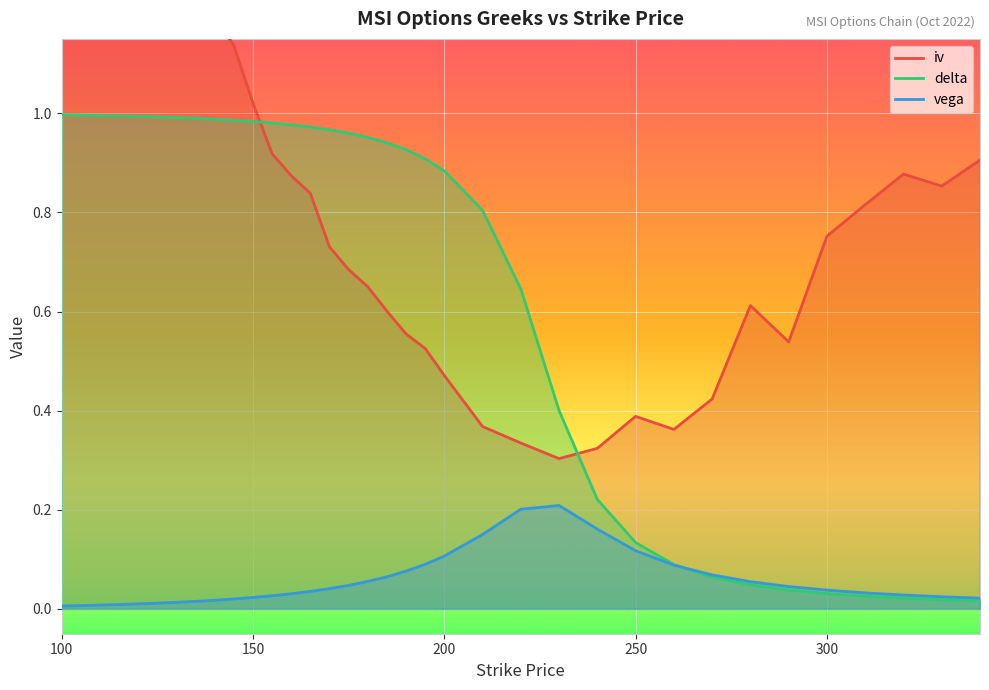

Is it true that delta equals 1.0 at 110?

True